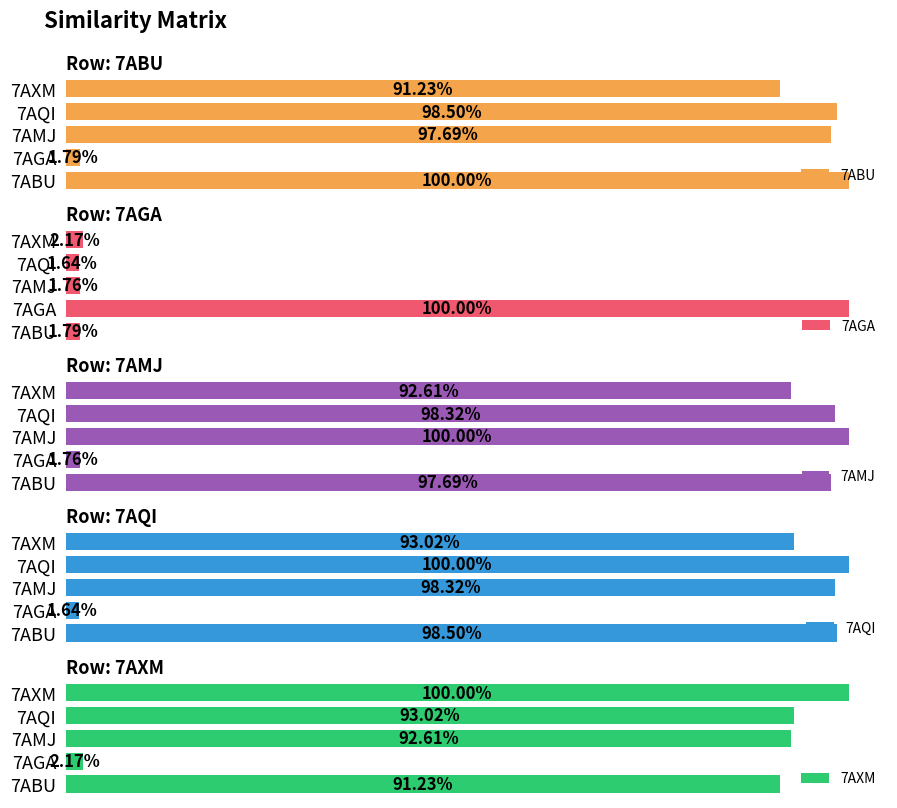

True or false: 7AMJ has a value of 0.9 at 7AXM.

True